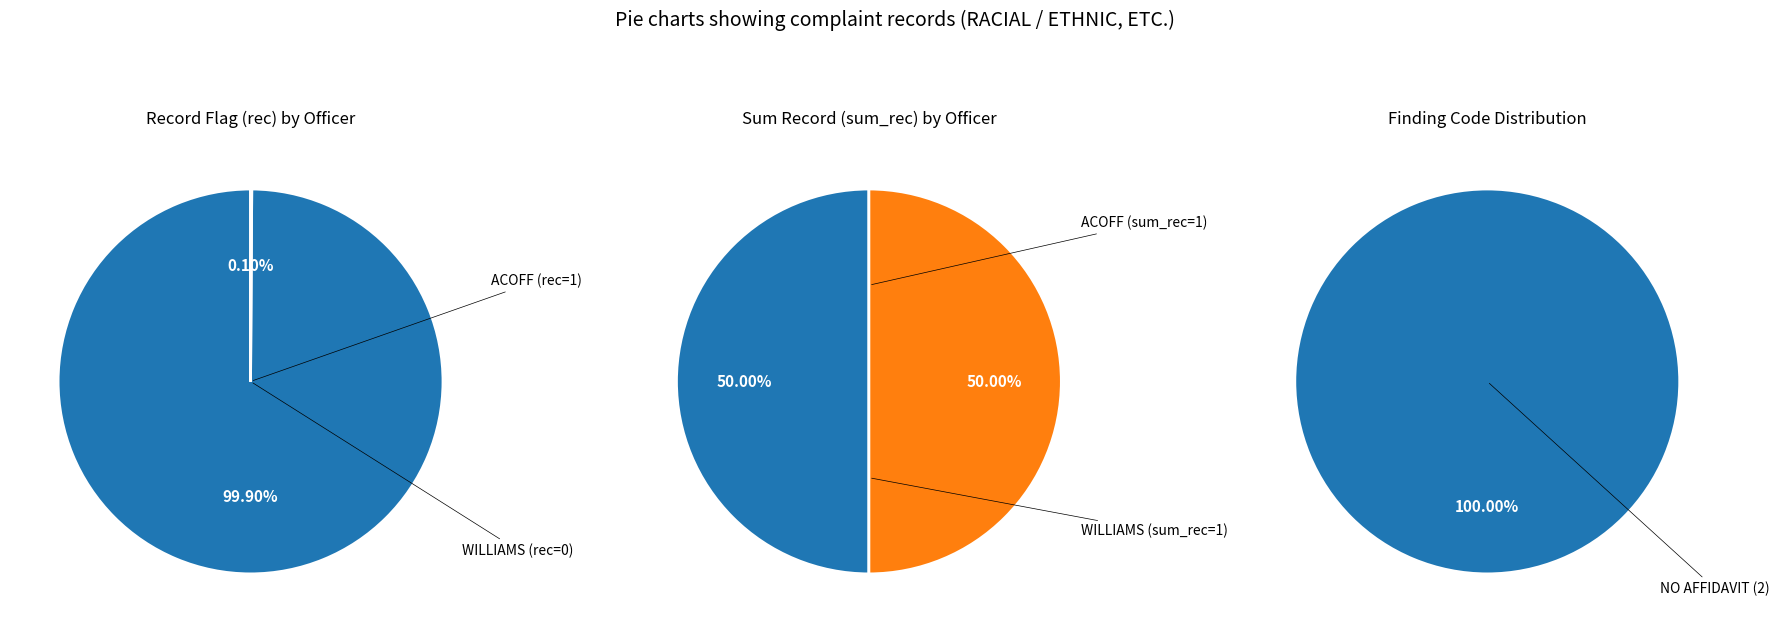

Which category has the biggest portion of the pie?

ACOFF